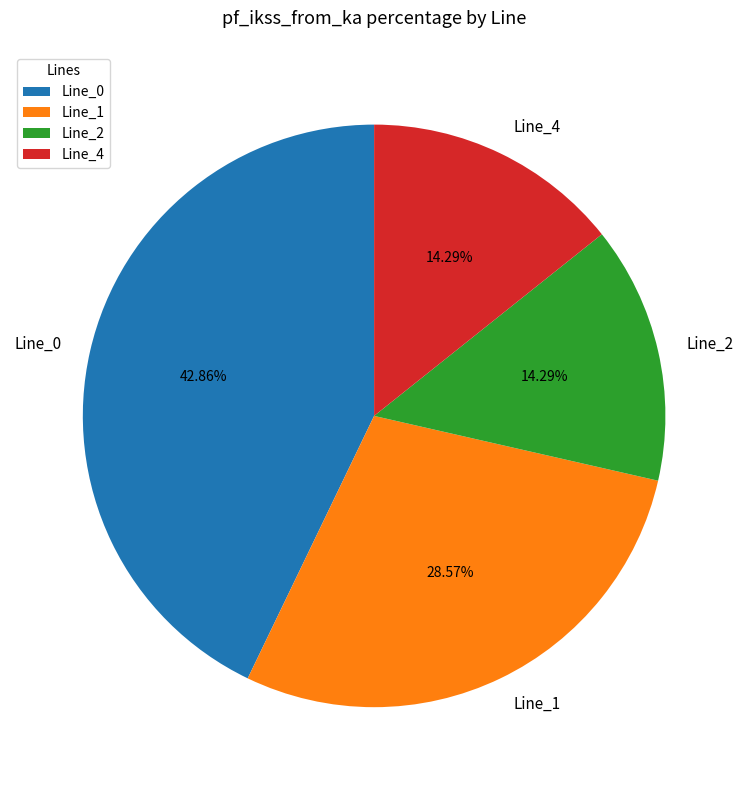

To the nearest percent, what portion does Line_0 represent?

43%